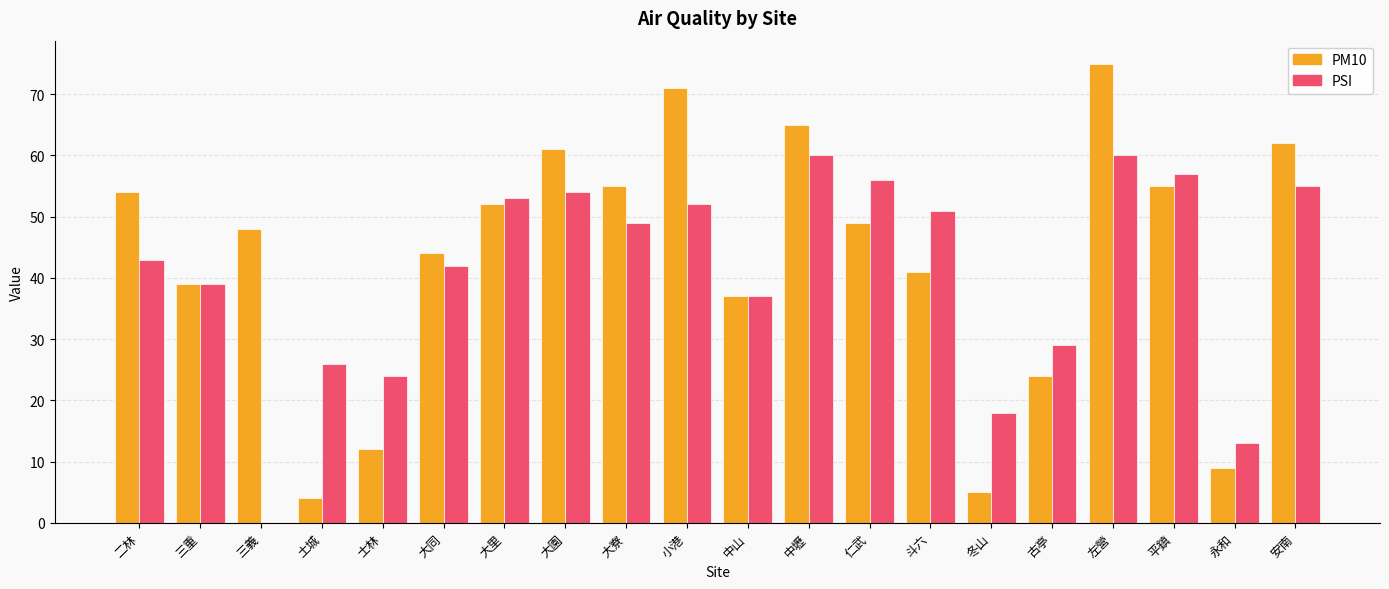

How many groups of bars are there?

20